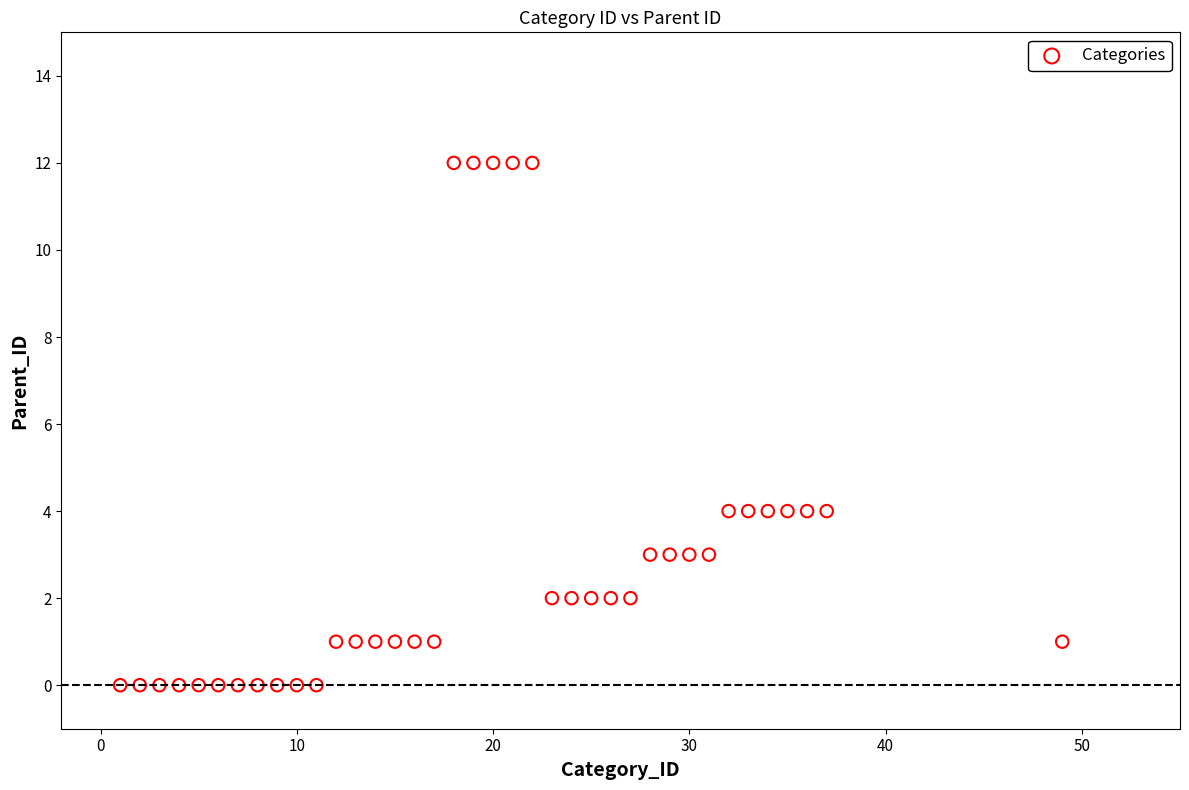

What is the range of Y values (max minus min)?

12